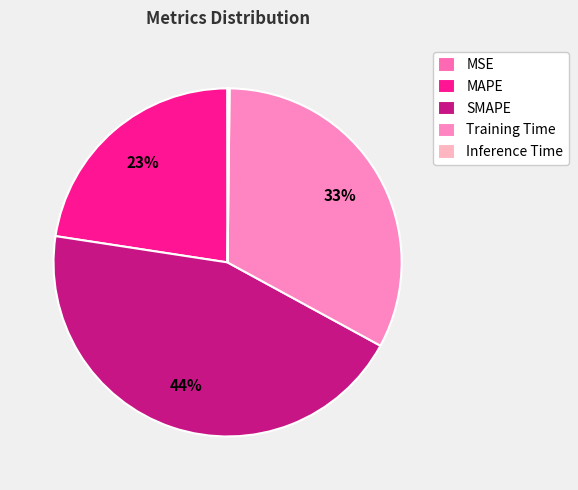

To the nearest percent, what is the difference between the MSE and MAPE slice percentages?

23%